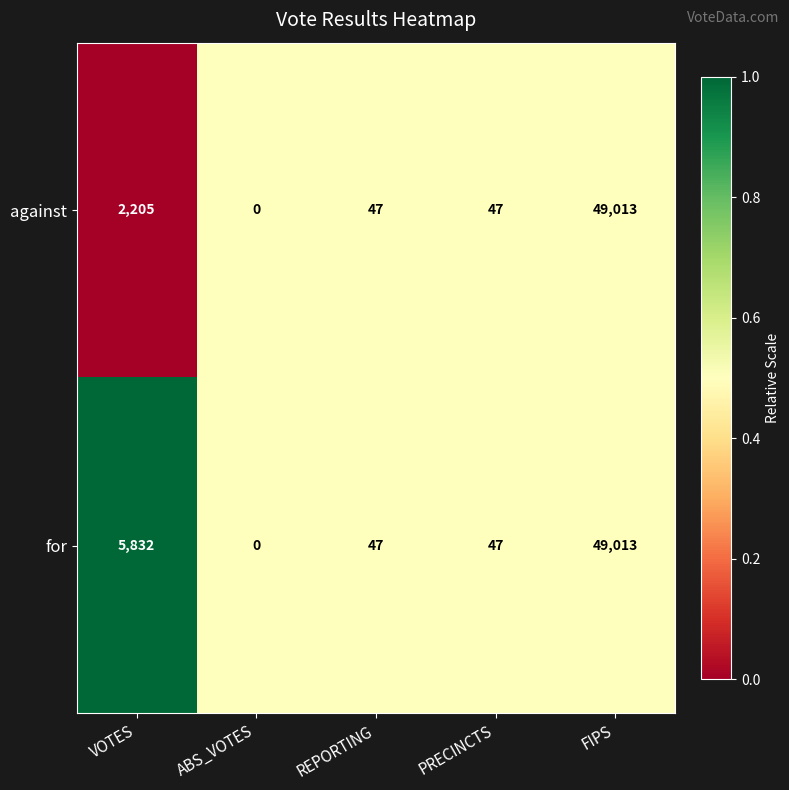

Reading left to right, what are all the values shown in this chart?

against: VOTES=2205	ABS_VOTES=0	REPORTING=47	PRECINCTS=47	FIPS=49013
for: VOTES=5832	ABS_VOTES=0	REPORTING=47	PRECINCTS=47	FIPS=49013